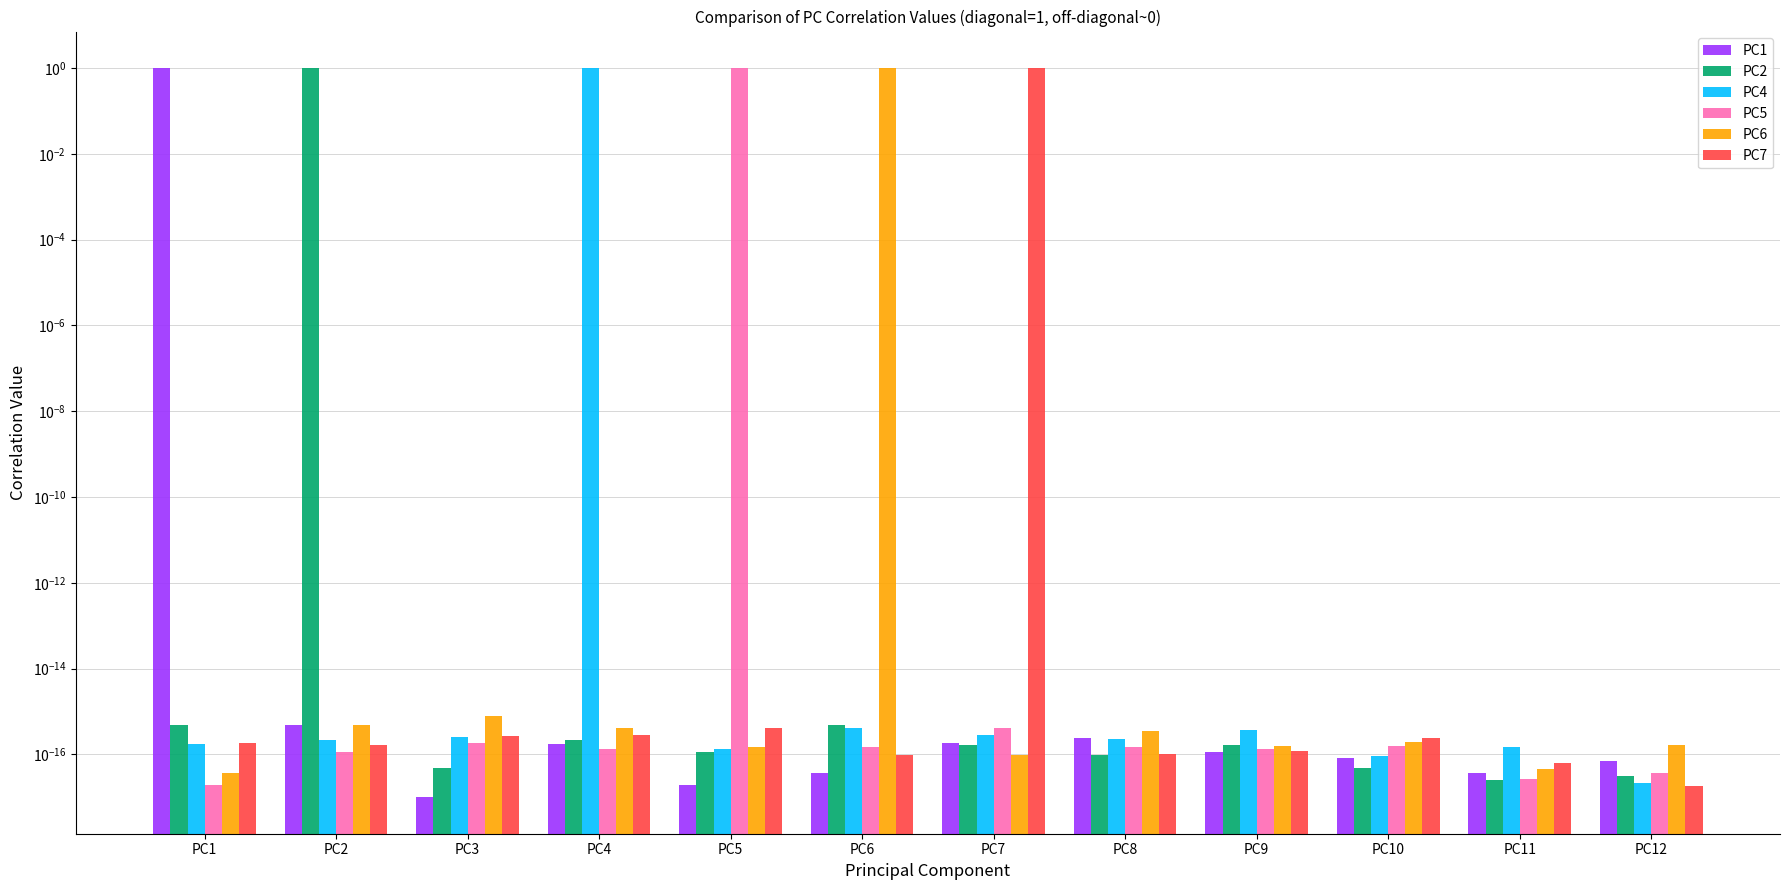

How many bars are there in total?

72